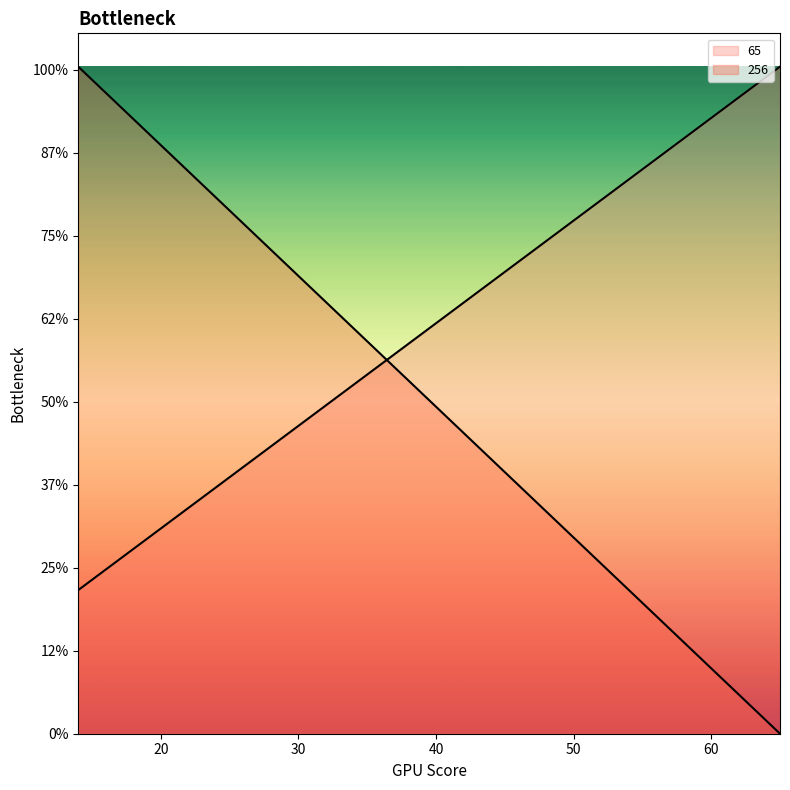

Which series changed the most between 16 and 32?

256